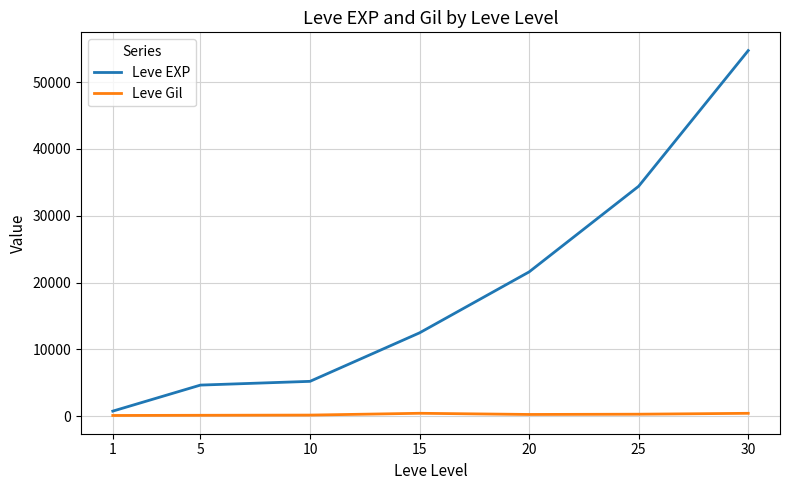

The Leve Gil series shows 140.0 at 5. True or false?

True